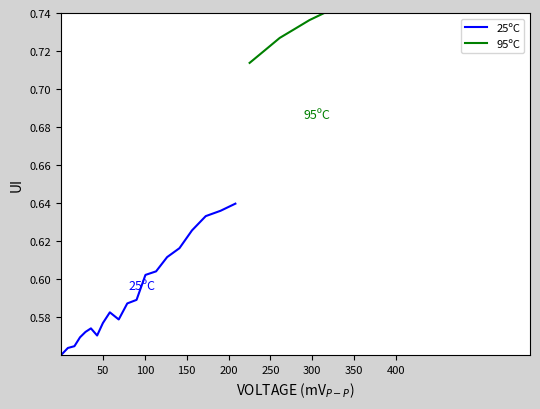

List the series in order of their overall mean, highest first.

95ºC, 25ºC